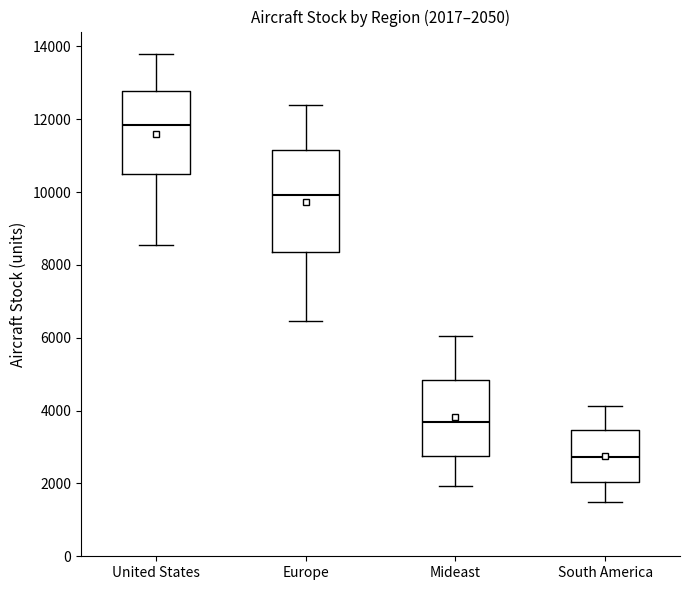

Comparing the boxes themselves (not the whiskers), which one is the tallest?

Europe